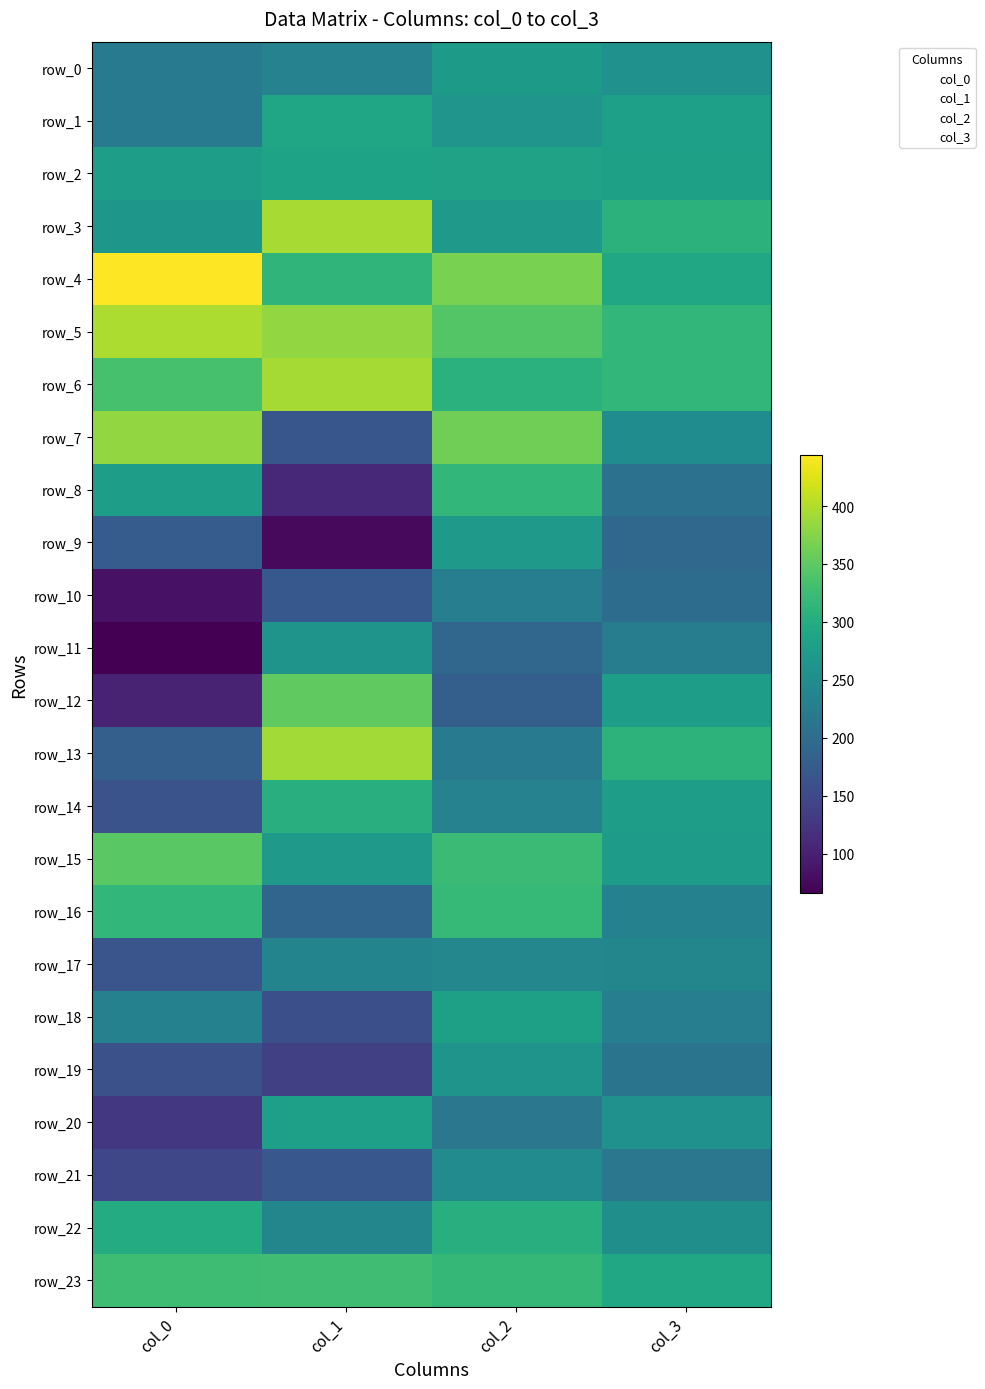

Reading left to right, extract all data points from this chart.

row_0: col_0=222.0	col_1=233.0	col_2=271.8	col_3=257.8
row_1: col_0=222.0	col_1=288.0	col_2=262.8	col_3=279.2
row_2: col_0=278.0	col_1=286.0	col_2=283.8	col_3=280.2
row_3: col_0=266.0	col_1=394.0	col_2=270.8	col_3=309.2
row_4: col_0=444.0	col_1=313.0	col_2=368.2	col_3=292.8
row_5: col_0=398.0	col_1=383.0	col_2=342.2	col_3=315.8
row_6: col_0=334.0	col_1=393.0	col_2=307.2	col_3=315.8
row_7: col_0=382.0	col_1=167.0	col_2=361.8	col_3=249.2
row_8: col_0=276.0	col_1=109.0	col_2=316.8	col_3=208.2
row_9: col_0=176.0	col_1=76.0	col_2=270.2	col_3=192.8
row_10: col_0=85.0	col_1=170.0	col_2=228.2	col_3=199.2
row_11: col_0=66.0	col_1=261.0	col_2=190.2	col_3=226.8
row_12: col_0=104.0	col_1=352.0	col_2=180.2	col_3=278.2
row_13: col_0=180.0	col_1=391.0	col_2=220.2	col_3=310.8
row_14: col_0=163.0	col_1=304.0	col_2=233.2	col_3=277.2
row_15: col_0=348.0	col_1=270.0	col_2=323.2	col_3=273.8
row_16: col_0=316.0	col_1=189.0	col_2=319.8	col_3=231.8
row_17: col_0=165.0	col_1=236.0	col_2=241.2	col_3=239.2
row_18: col_0=232.0	col_1=159.0	col_2=280.8	col_3=227.2
row_19: col_0=160.0	col_1=137.0	col_2=261.8	col_3=211.2
row_20: col_0=128.0	col_1=280.0	col_2=215.2	col_3=256.8
row_21: col_0=146.0	col_1=168.0	col_2=248.8	col_3=215.2
row_22: col_0=298.0	col_1=239.0	col_2=303.2	col_3=254.2
row_23: col_0=327.0	col_1=328.0	col_2=318.2	col_3=292.2